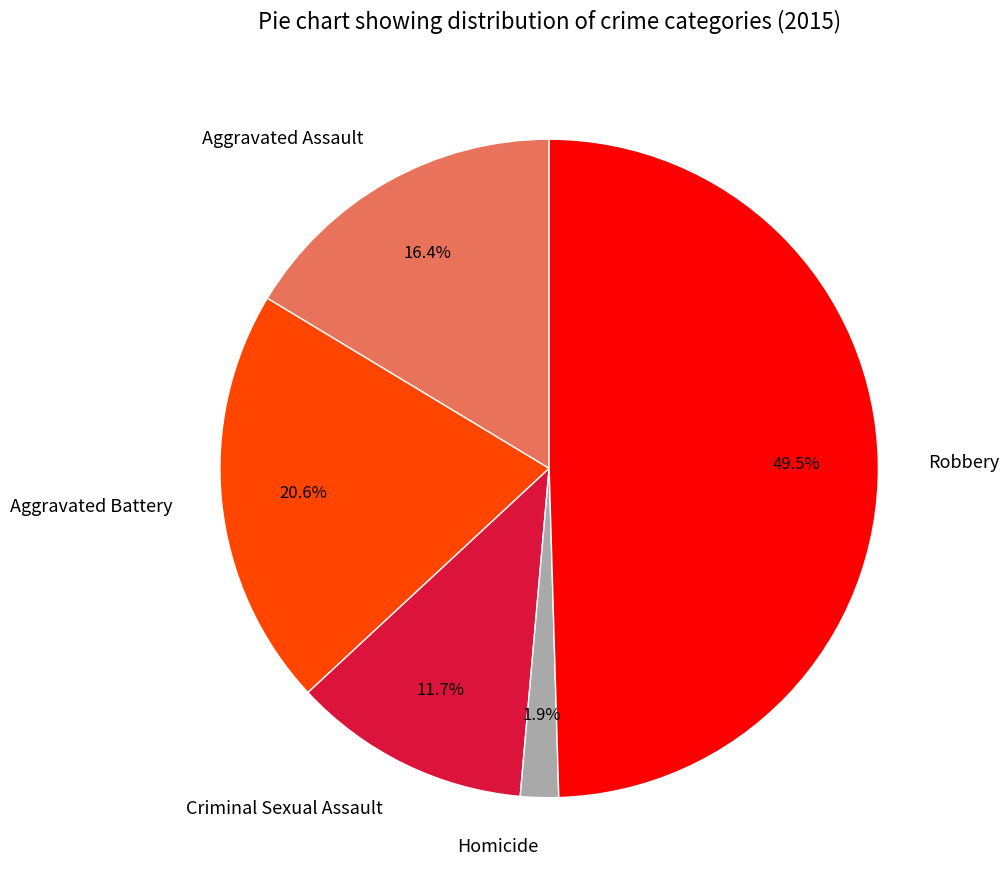

Does Homicide account for over 50% of the chart?

No